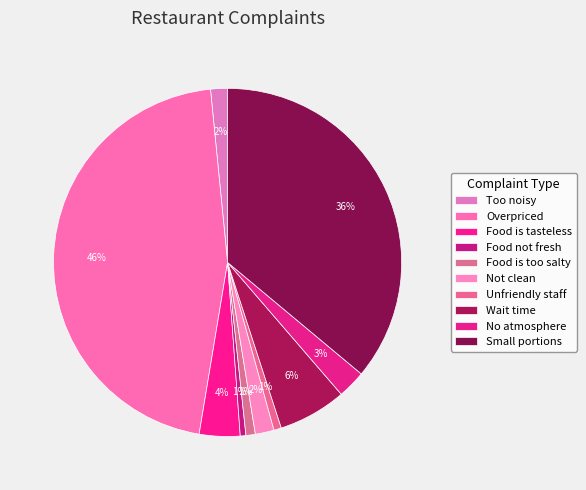

What is the change in value from Unfriendly staff to Small portions?

+609